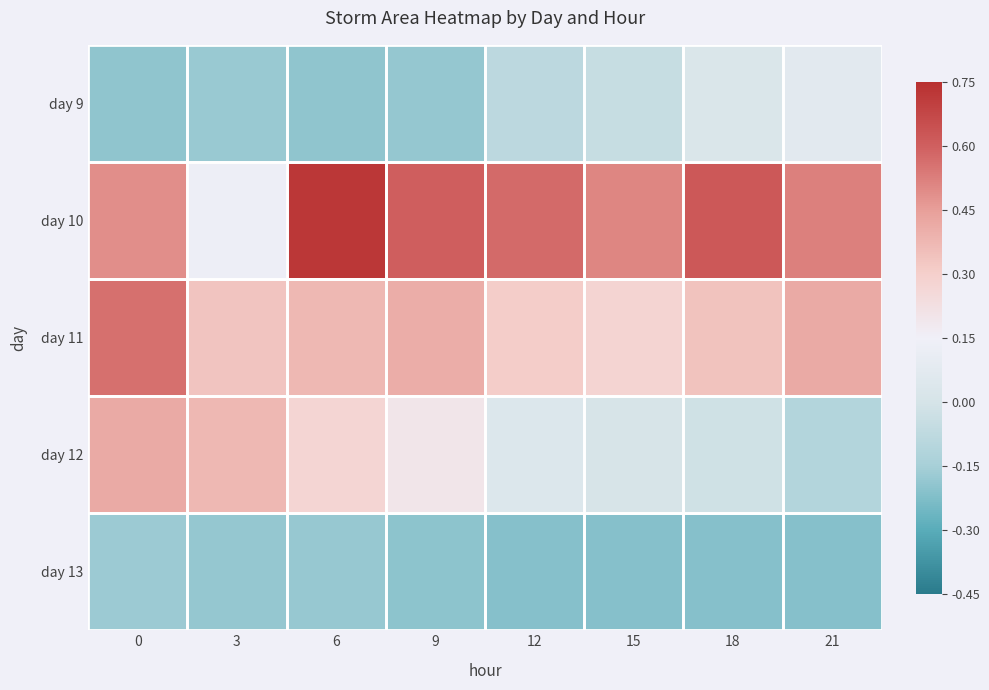

Rank the series by their maximum value, from lowest to highest.

day 13, day 9, day 12, day 11, day 10